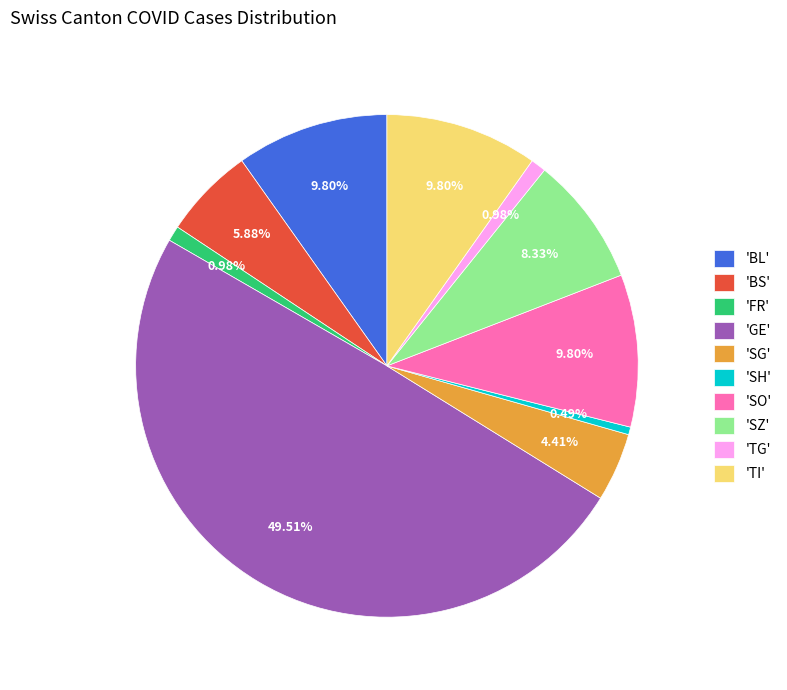

Does 'BS' account for over 50% of the chart?

No